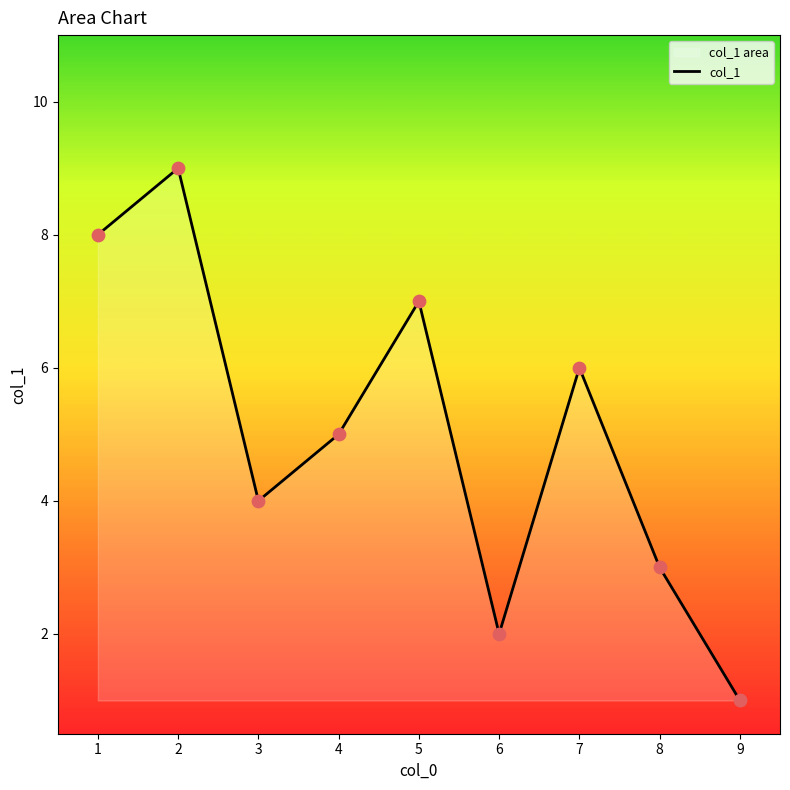

What is the change in value from 3 to 4?

+1